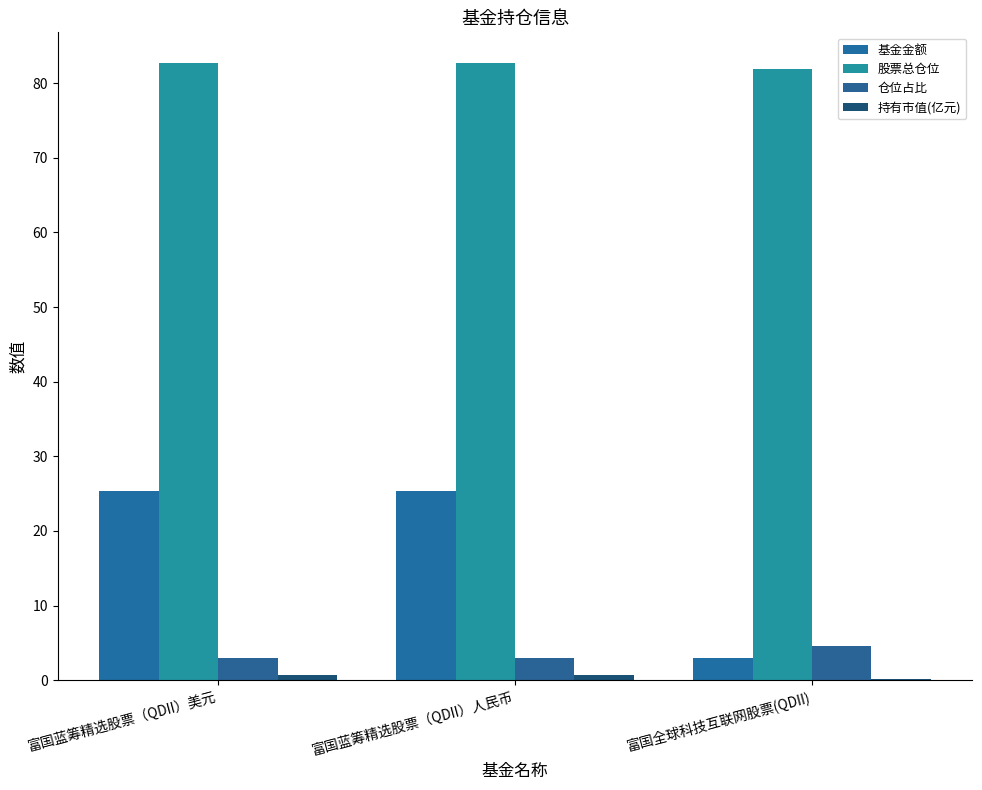

Are the bars horizontal?

No